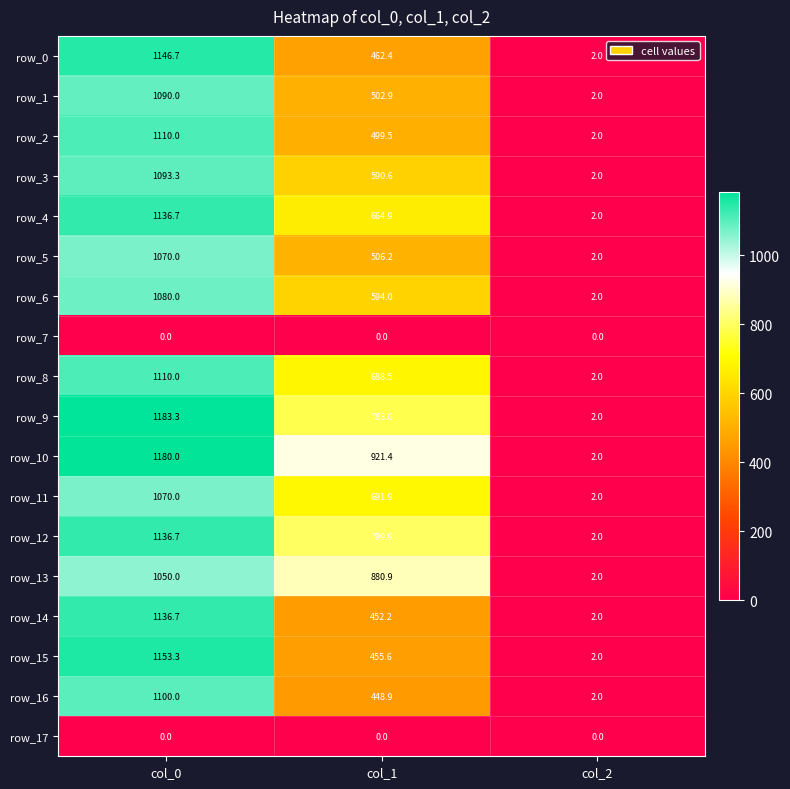

The value of row_14 at col_0 is 1136.7. True or false?

True